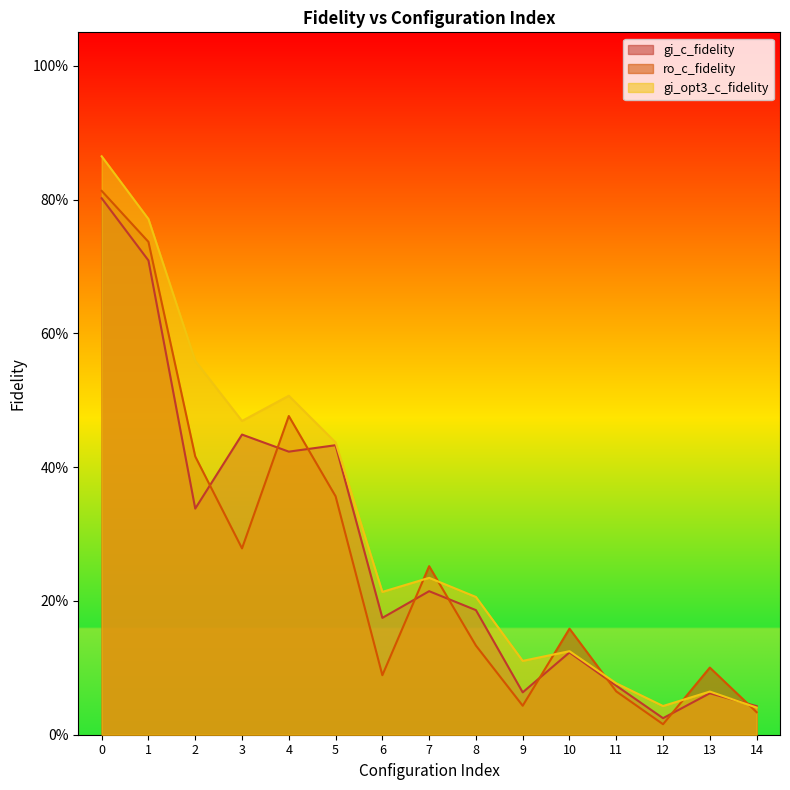

What are all the series names shown in the legend?

gi_c_fidelity, ro_c_fidelity, gi_opt3_c_fidelity